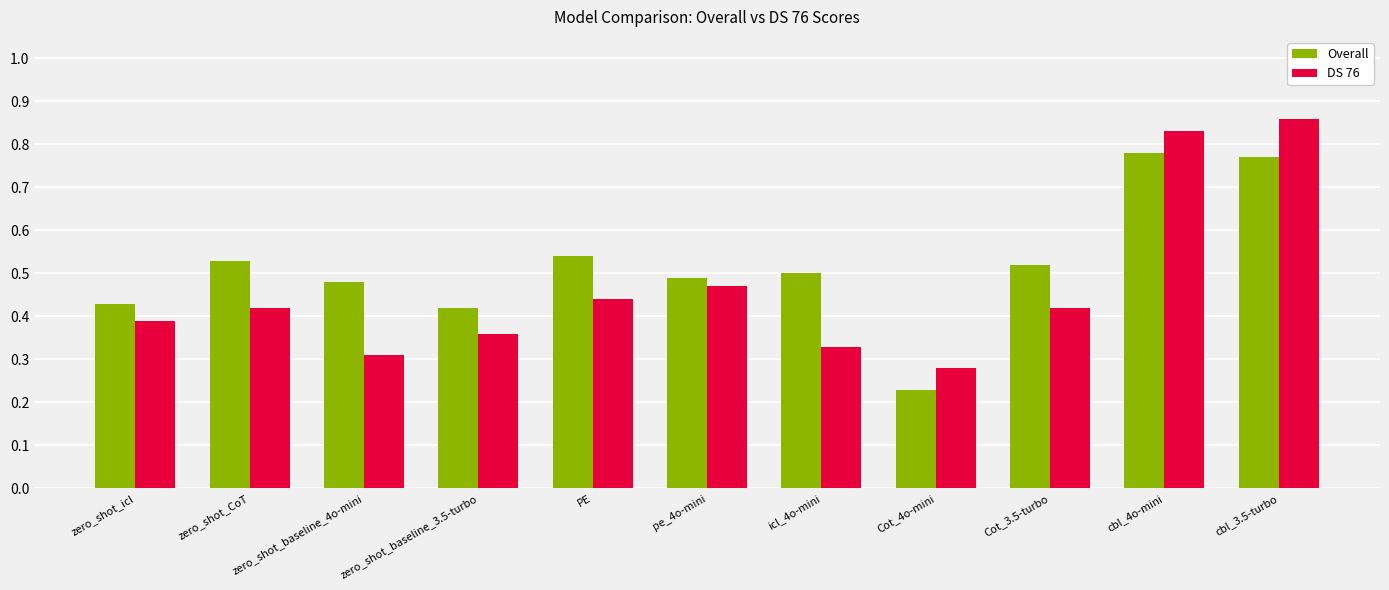

The value of Overall at pe_4o-mini is 0.8. True or false?

False